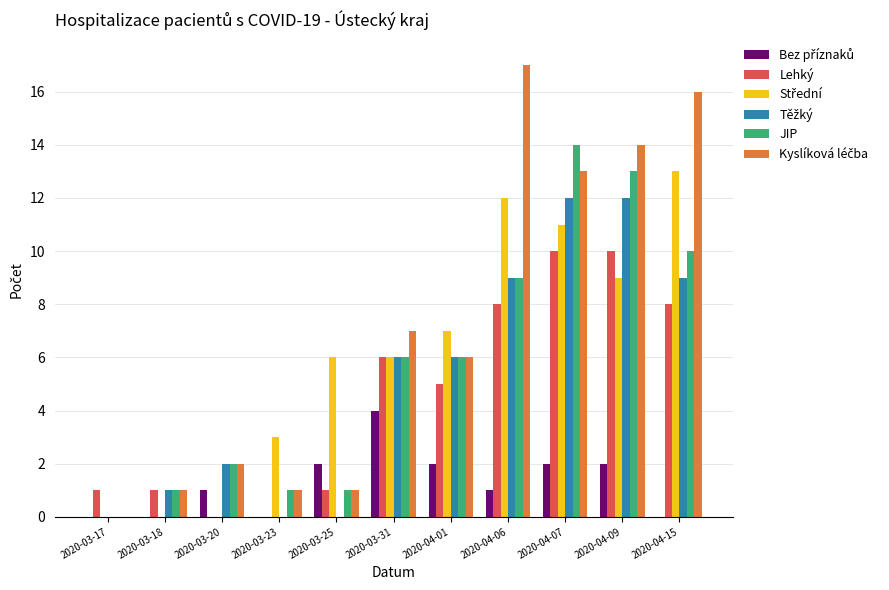

Are the bars horizontal?

No